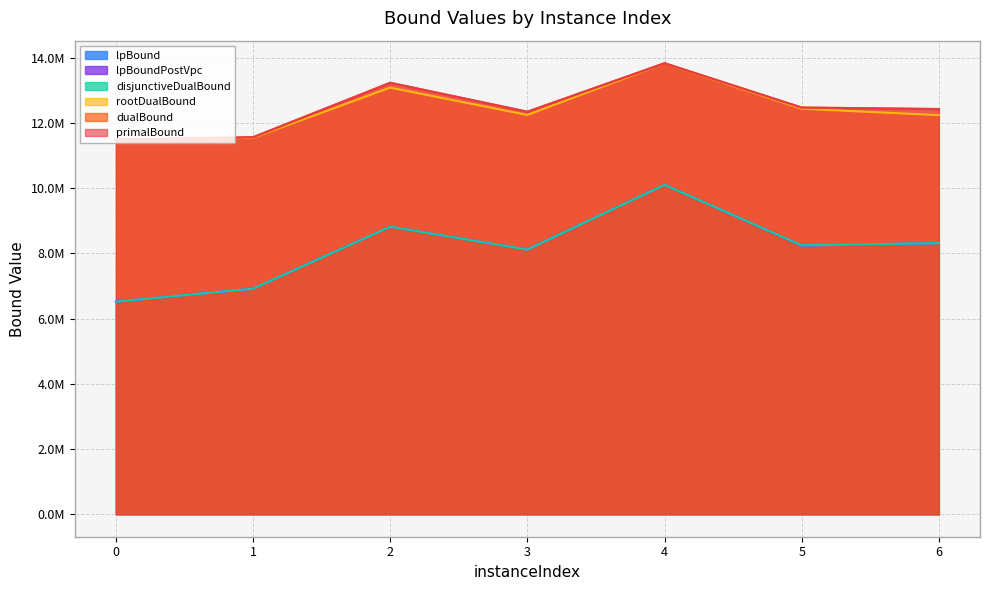

Rank the categories by primalBound value from highest to lowest.

4, 2, 5, 6, 3, 1, 0